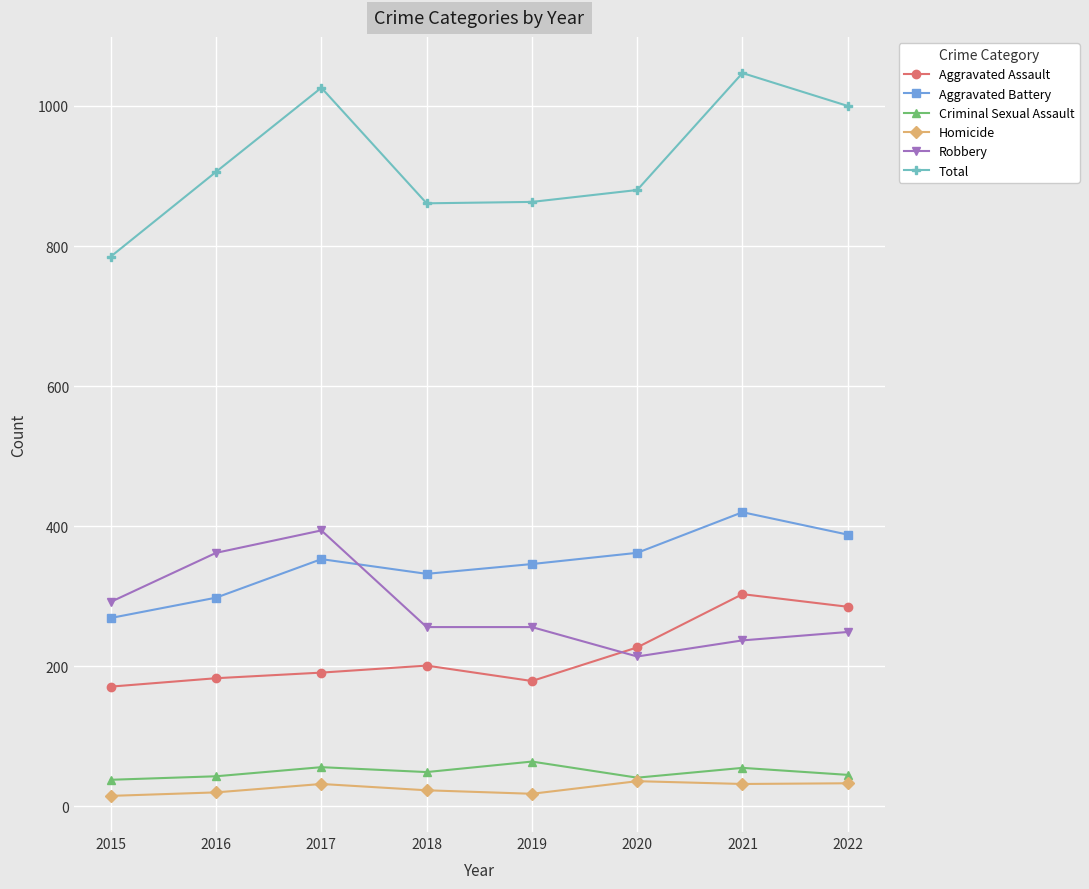

What is the greatest value displayed?

1047